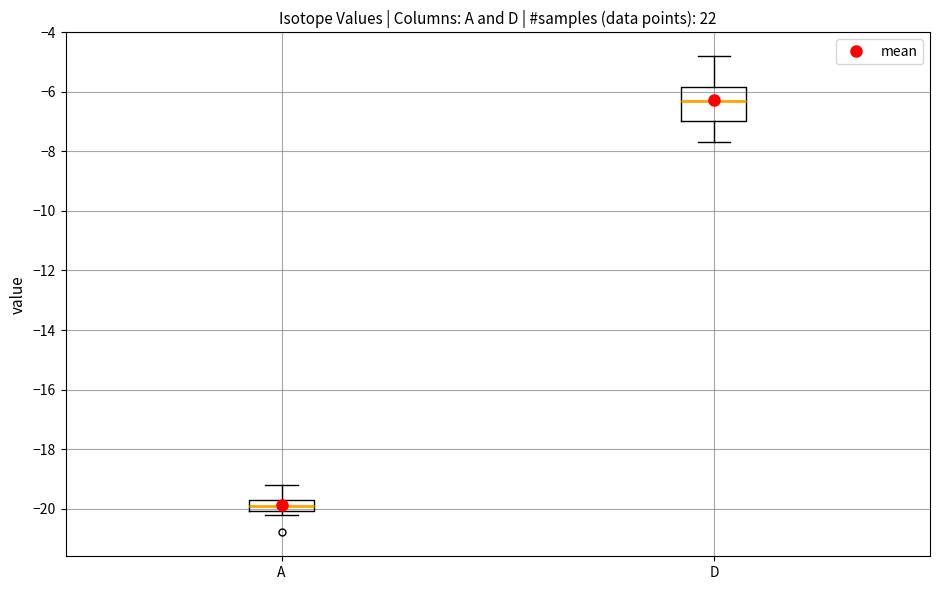

Which box is the tallest, from its lower edge to its upper edge?

D